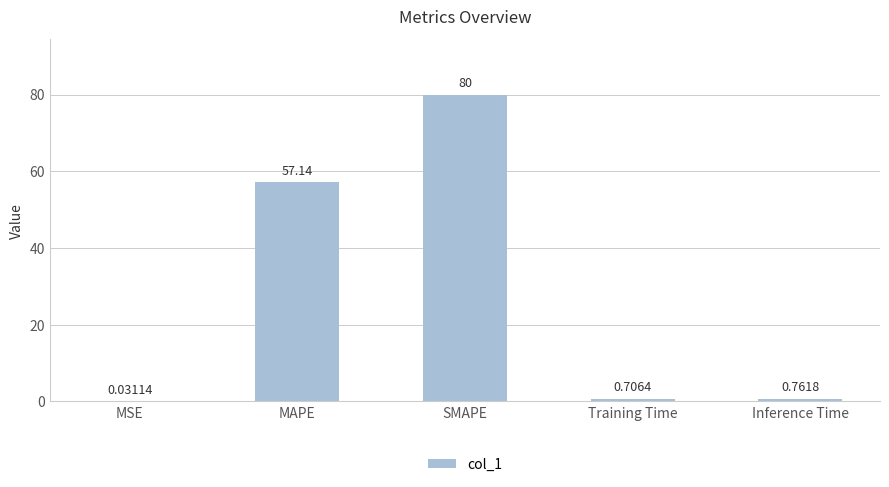

The chart shows a value of 36.7 at MAPE. True or false?

False